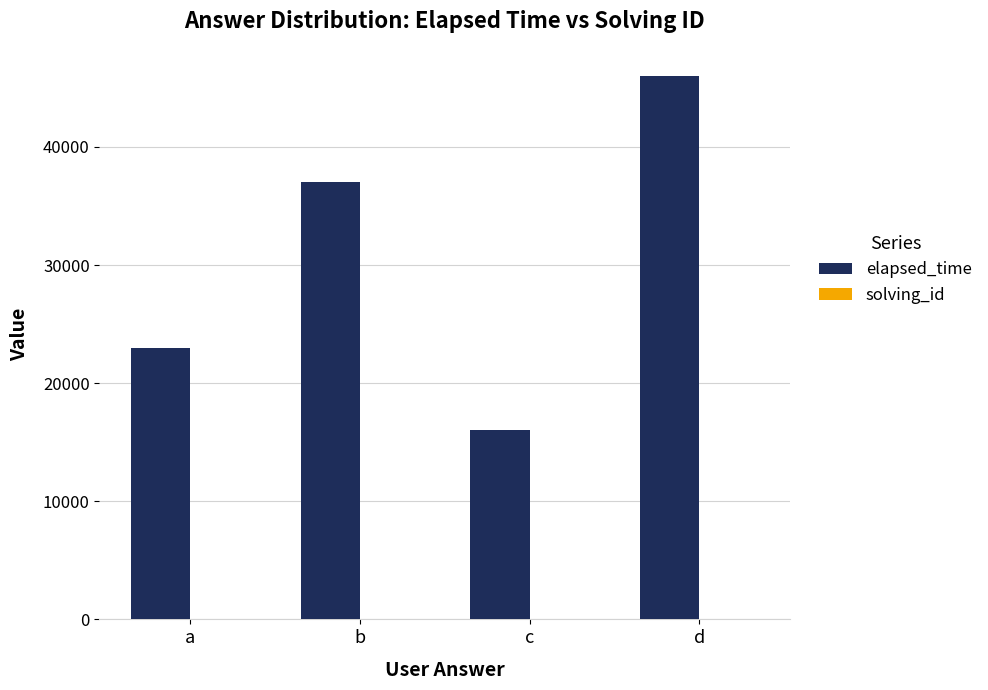

How many series are shown in this chart?

2